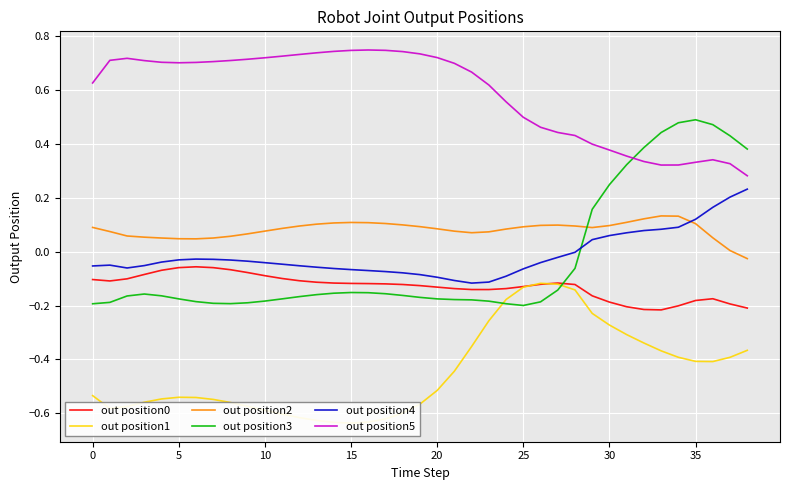

What is the maximum value shown in the chart?

0.7